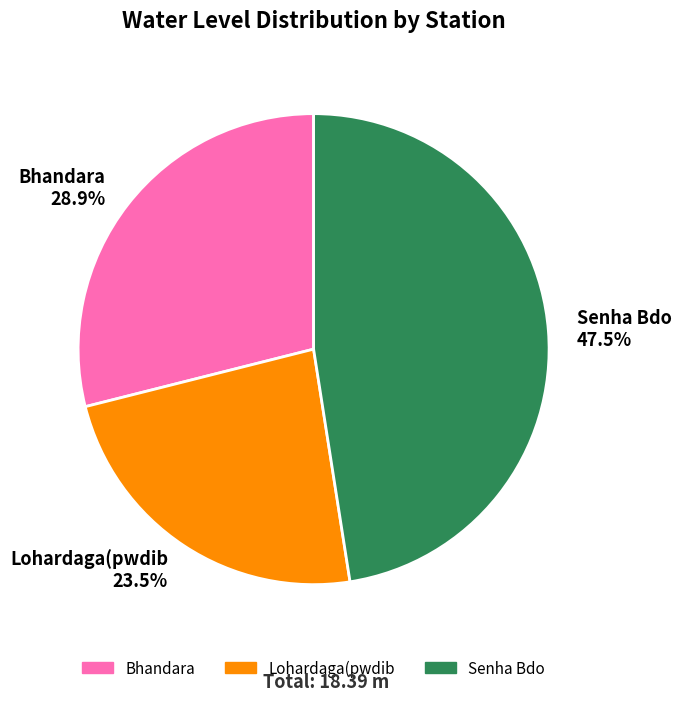

Rank the categories by value from highest to lowest.

Senha Bdo, Bhandara, Lohardaga(pwdib